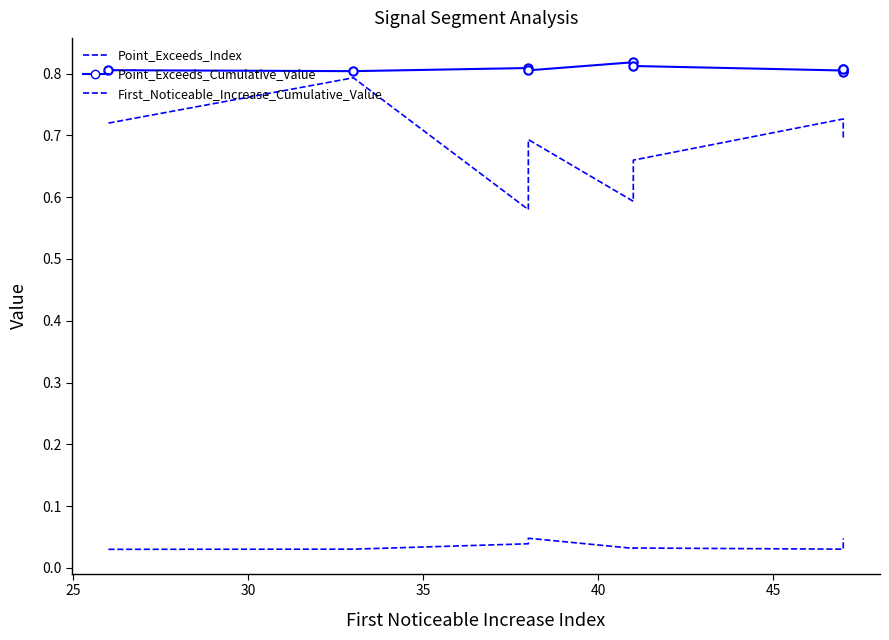

True or false: Point_Exceeds_Cumulative_Value has a value of 0.5 at 45.

False